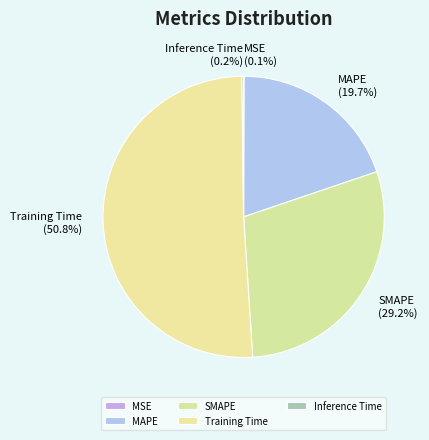

Which slice represents more than half of the pie?

Training Time